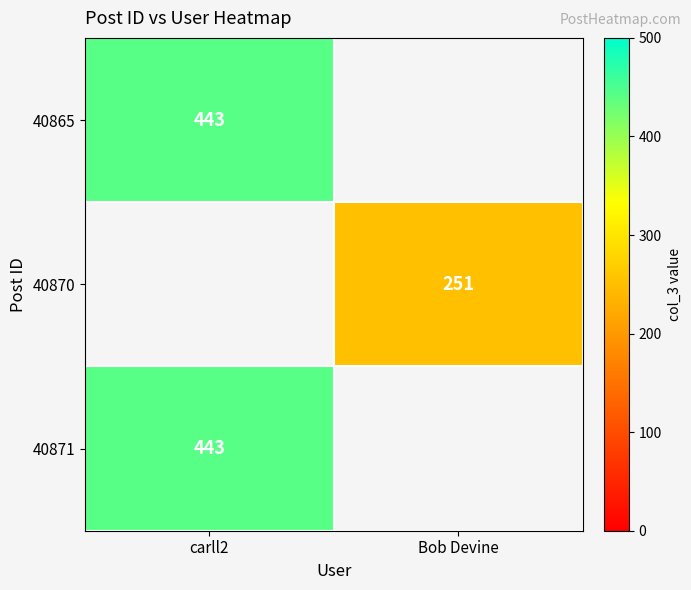

The value of 40870 at Bob Devine is 251. True or false?

True